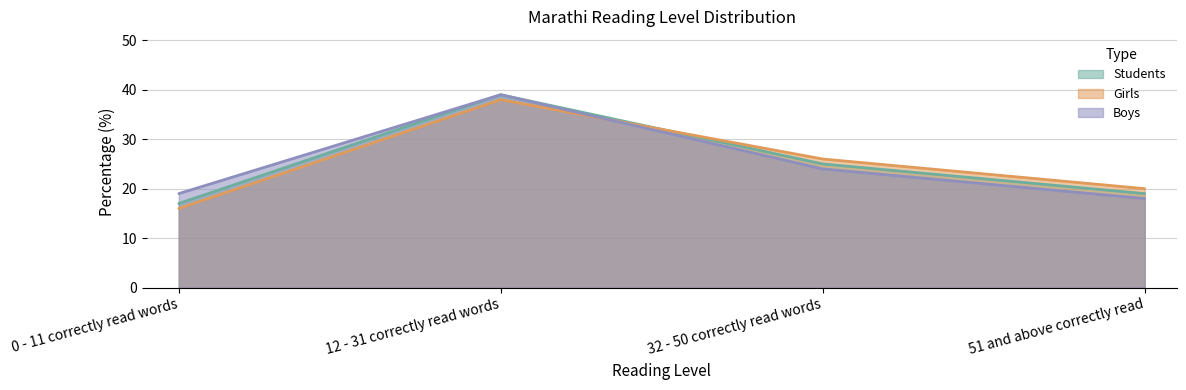

What is the maximum value shown in the chart?

39